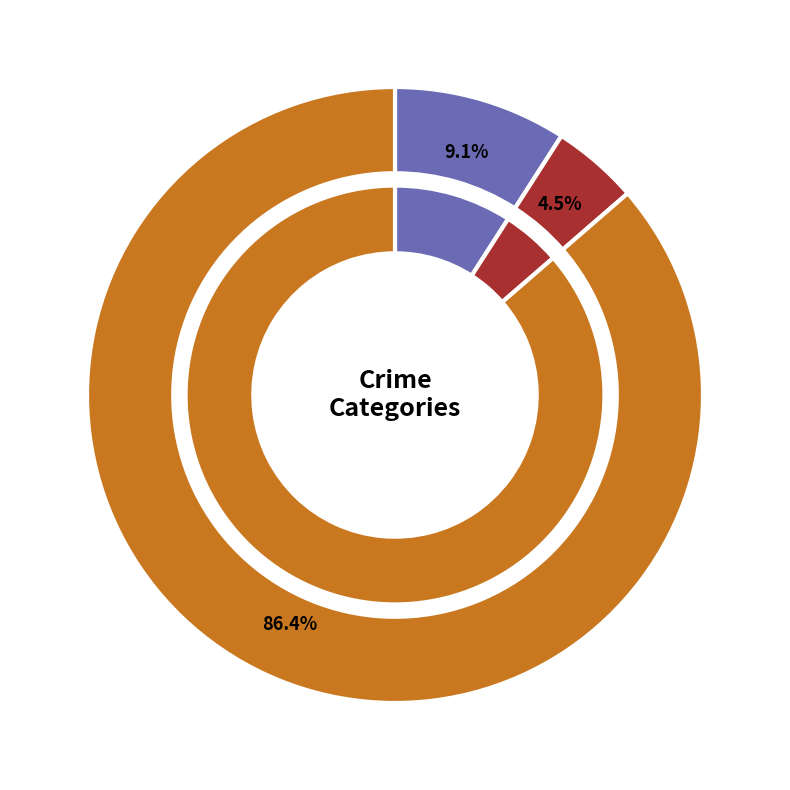

To the nearest percent, what is the combined percentage of Aggravated Assault and Robbery?

95%